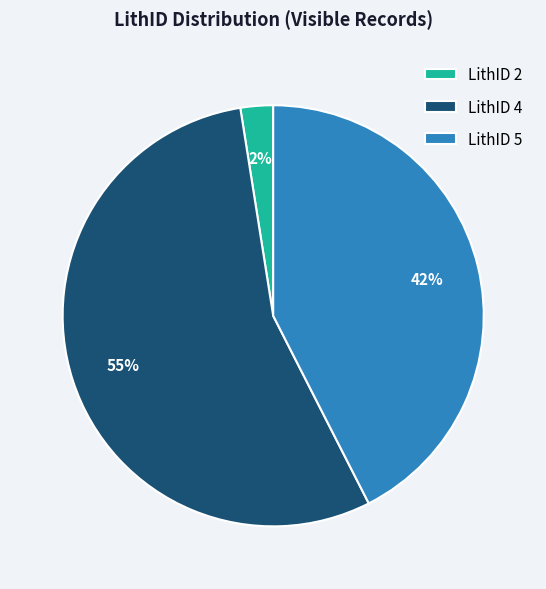

How many slices are in this pie chart?

3